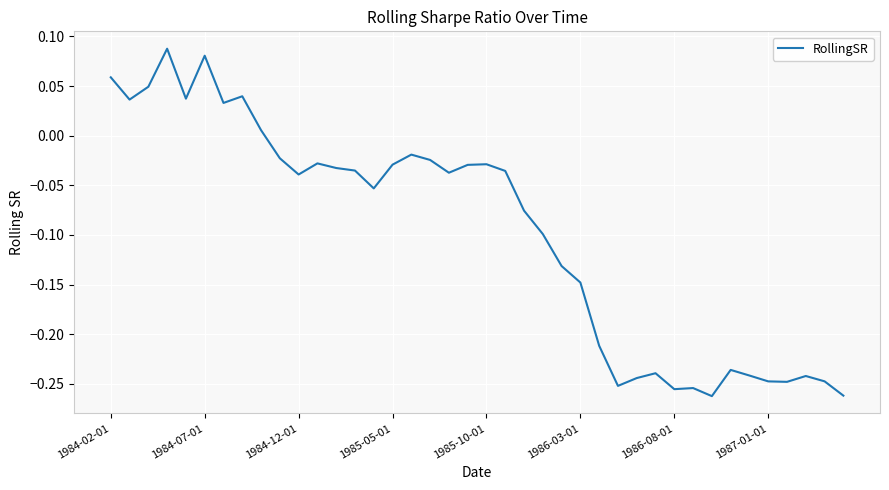

What is the difference between the maximum and minimum values?

0.3